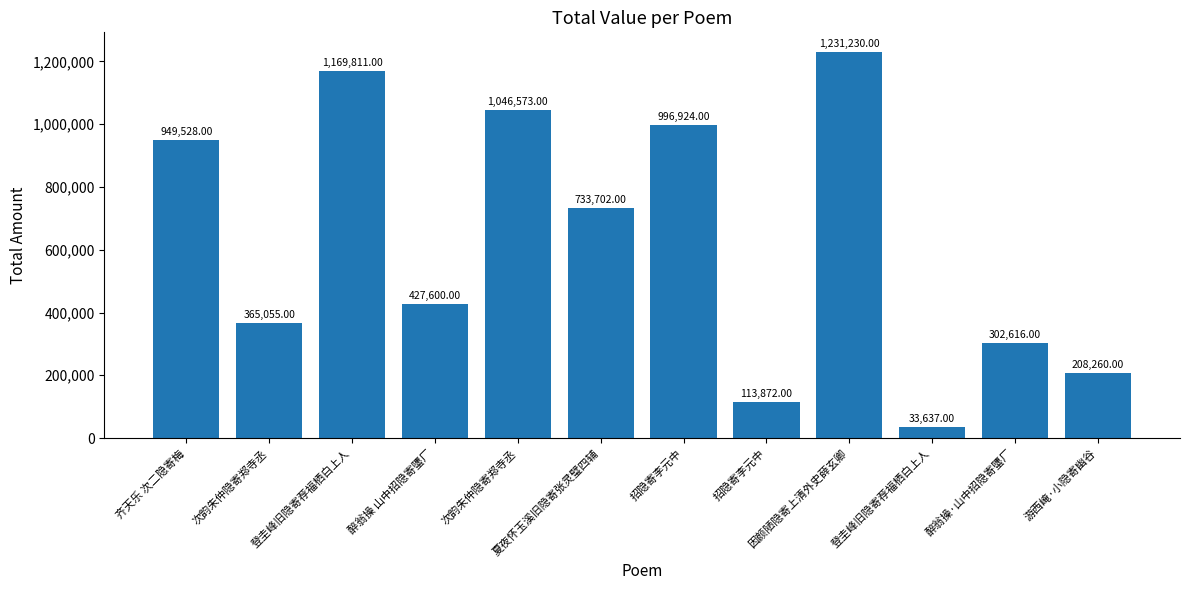

How many bars are there in total?

12